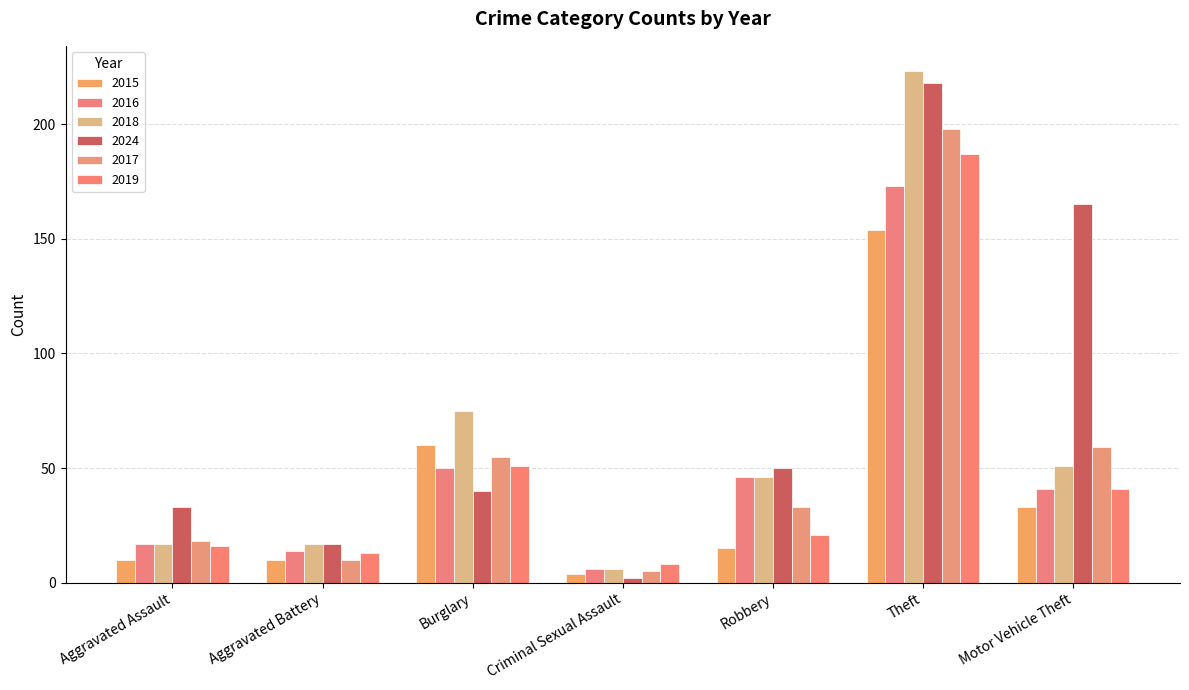

What is the value of the 2017 bar at the 5th from the left?

33